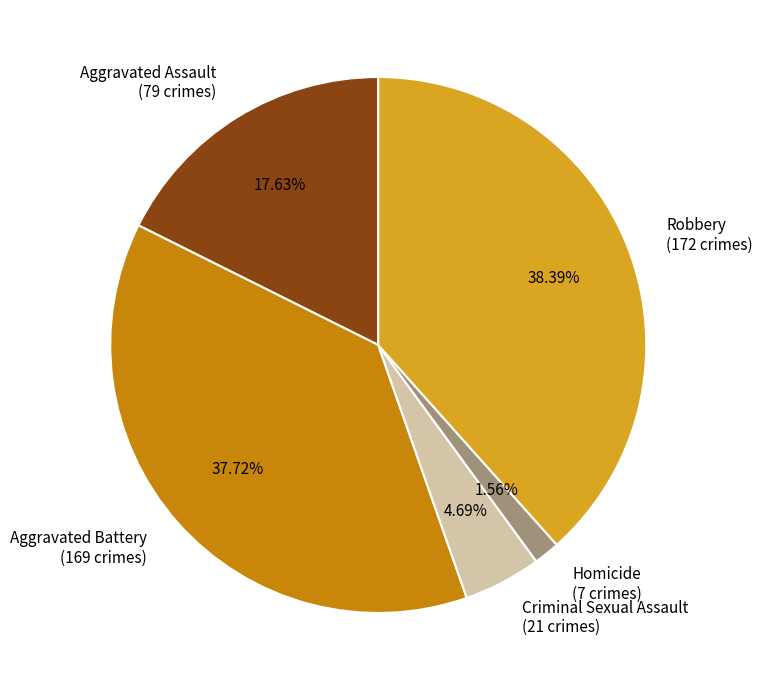

Is there any slice that represents more than half of the pie?

No